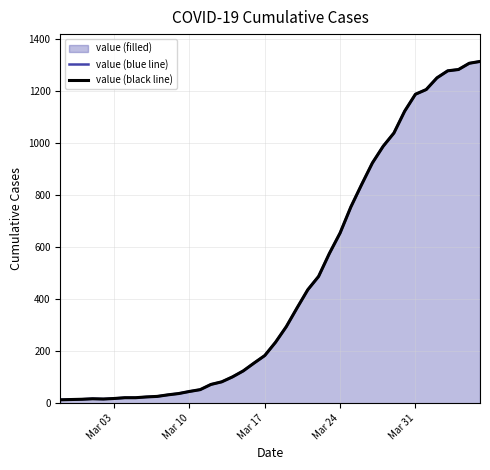

What is the difference between the maximum and minimum values in the value (black line) series?

1300